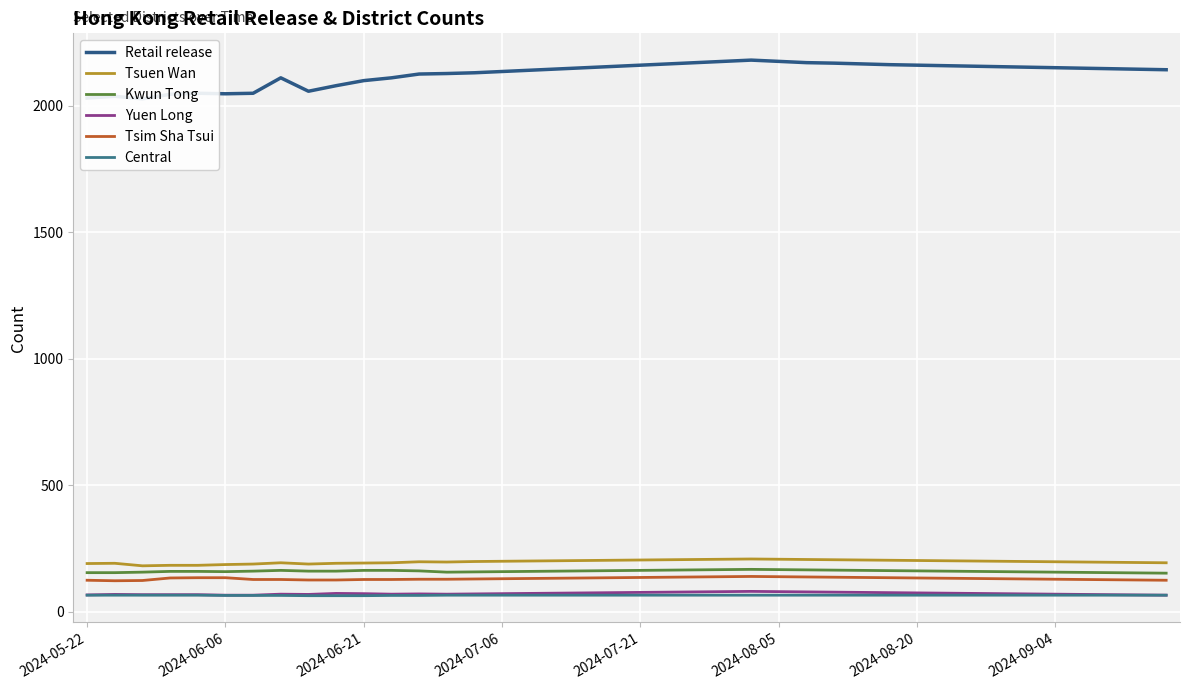

True or false: Yuen Long and Tsim Sha Tsui cross at least once.

False